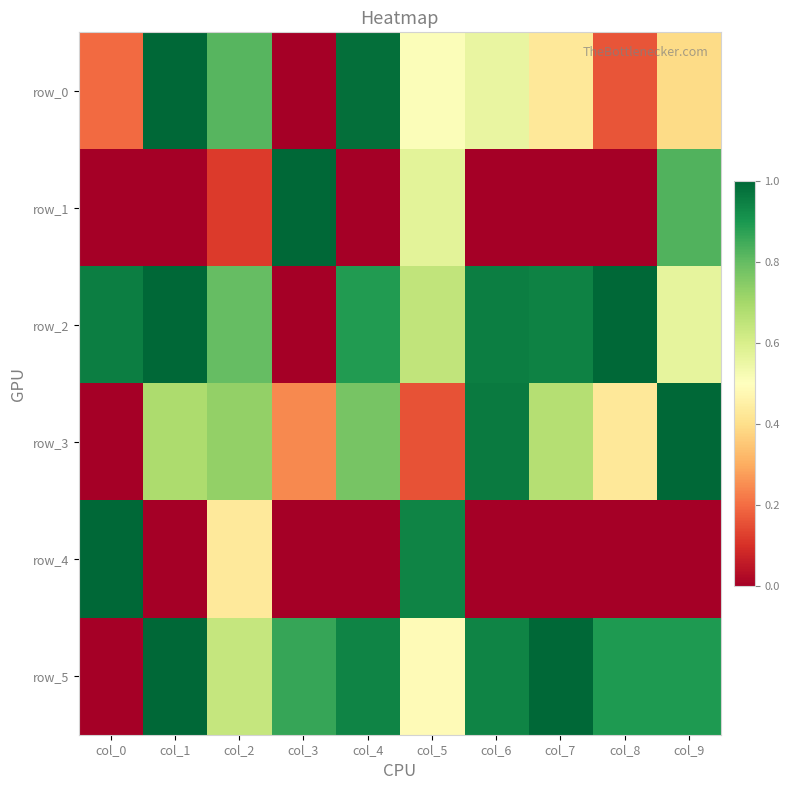

Read the row_5 value at col_3.

0.9